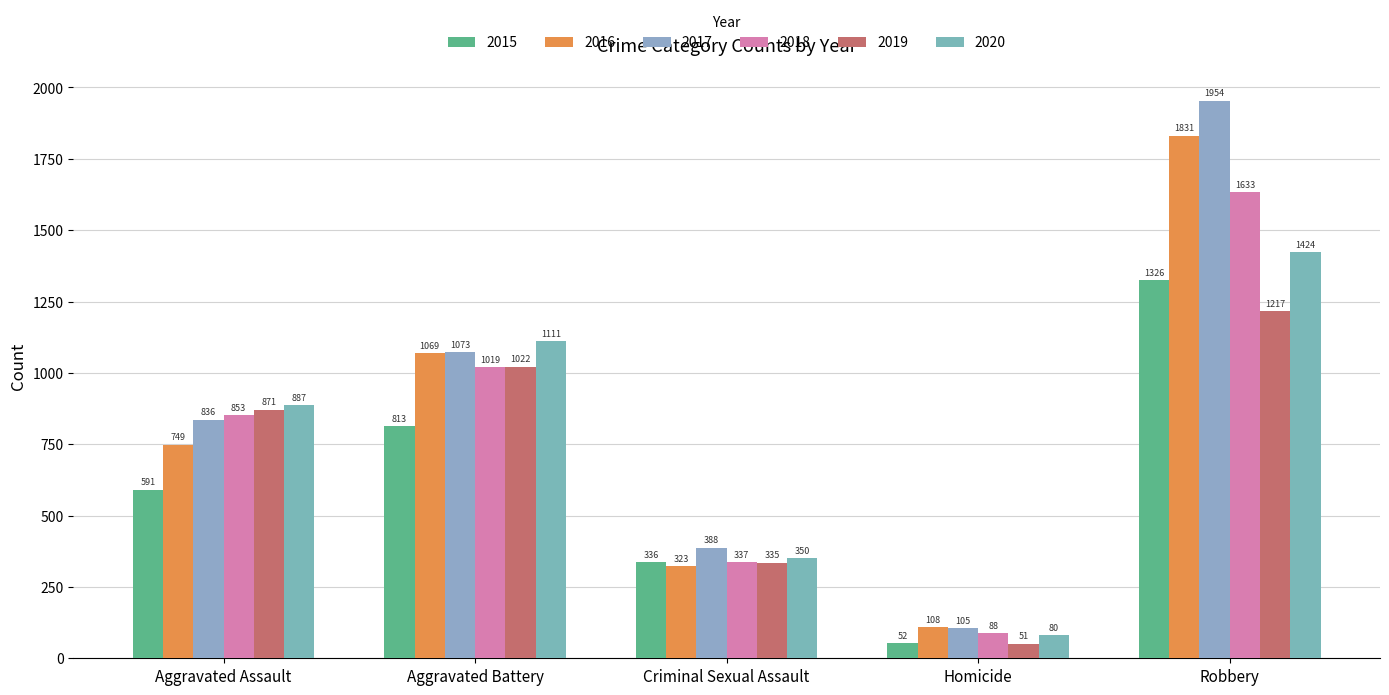

Rank the series at Homicide from highest to lowest value.

2016, 2017, 2018, 2020, 2015, 2019